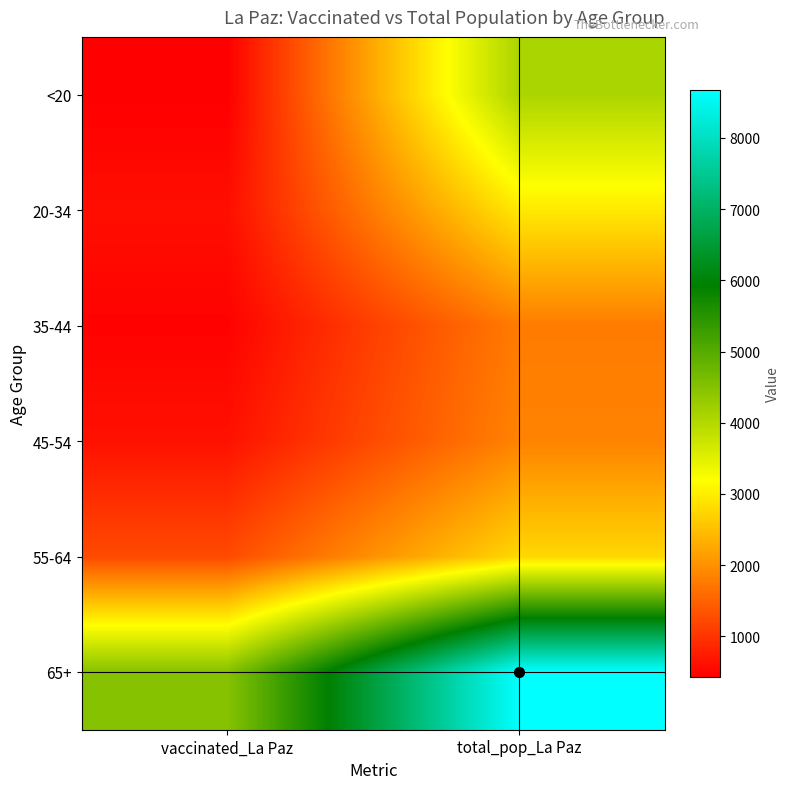

Which series has the largest range (max minus min)?

65+